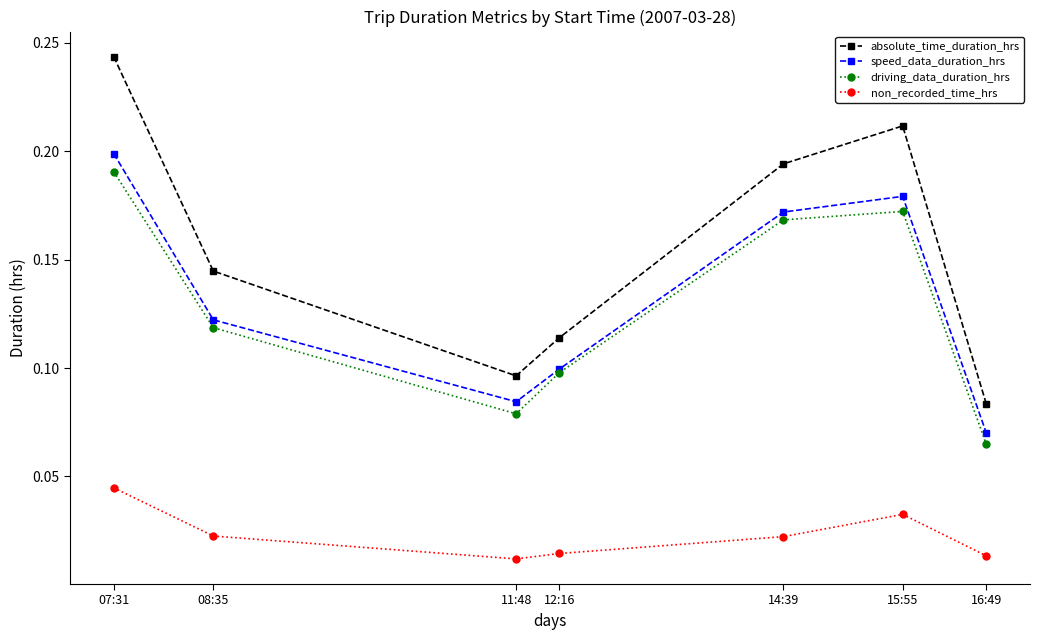

At which category is the sum across all series the highest?

07:31